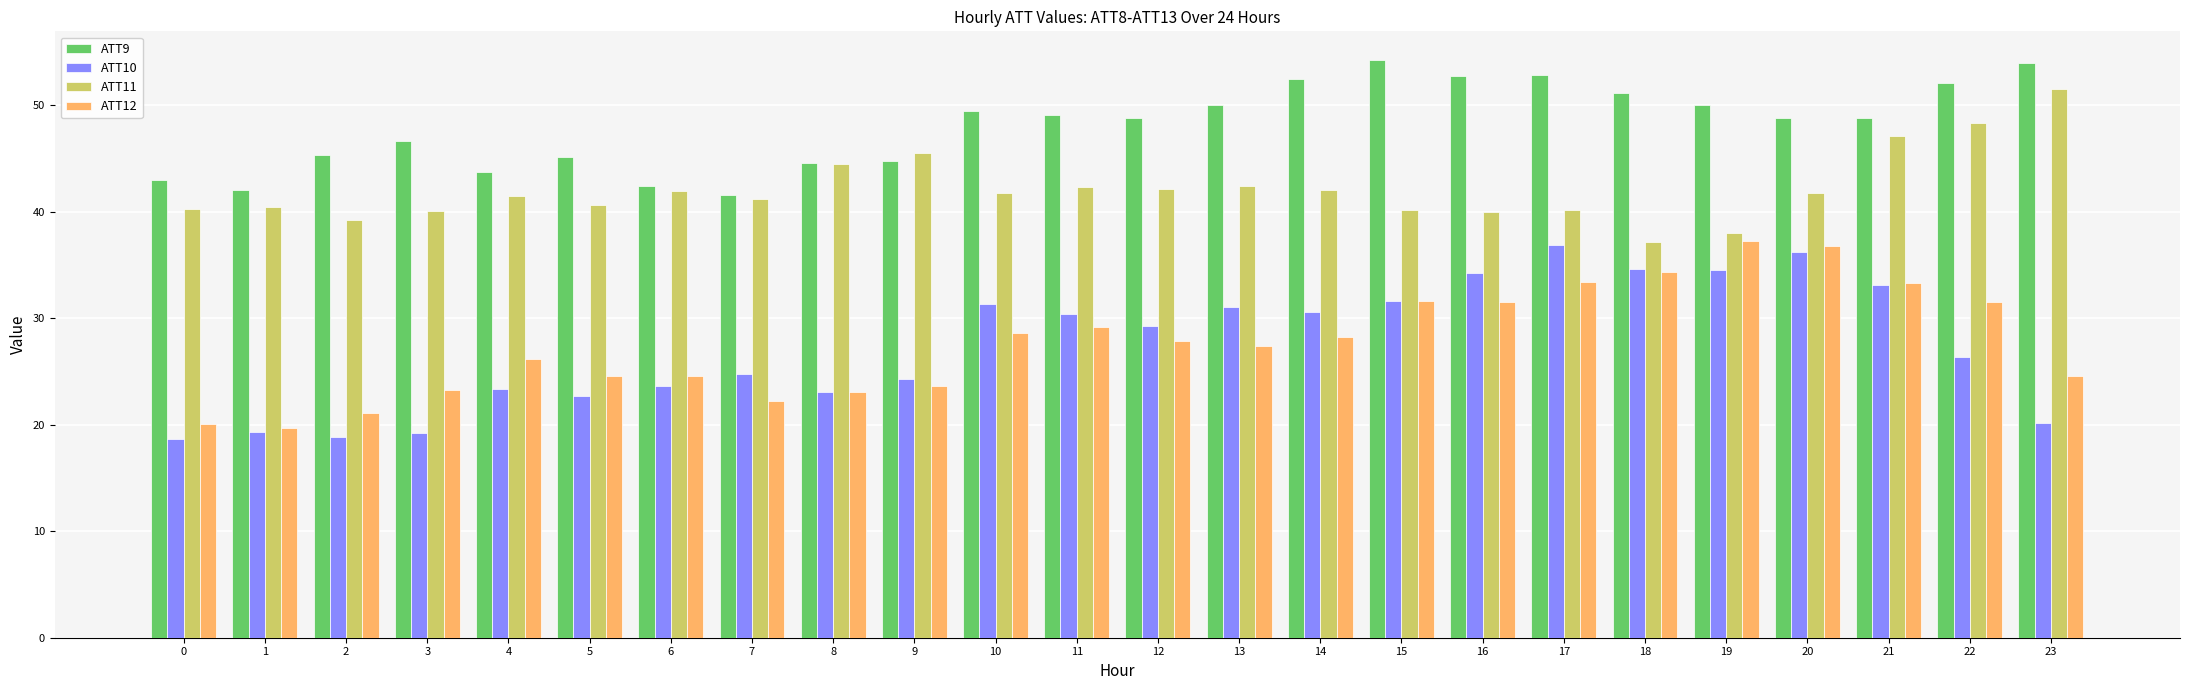

What is the spread (max minus min) of values at 14?

24.3